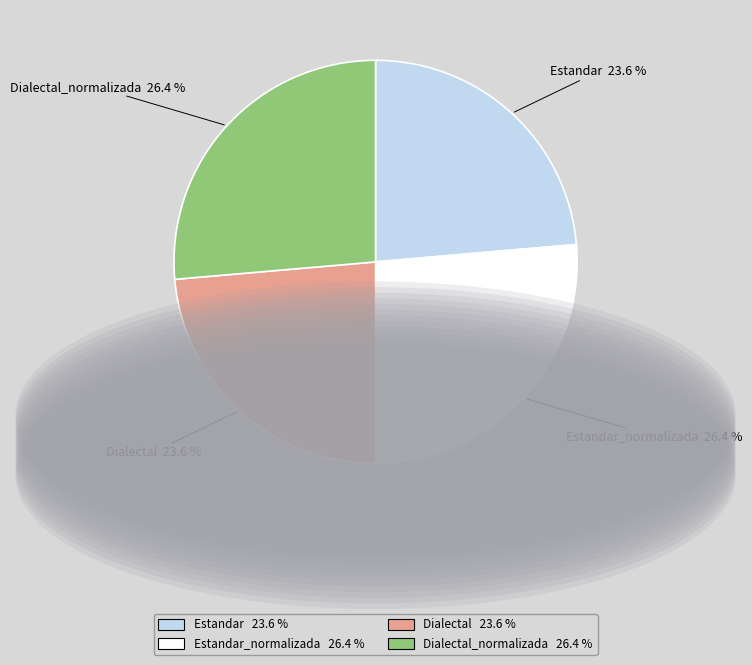

How much of the chart is everything except Dialectal?

76.4%